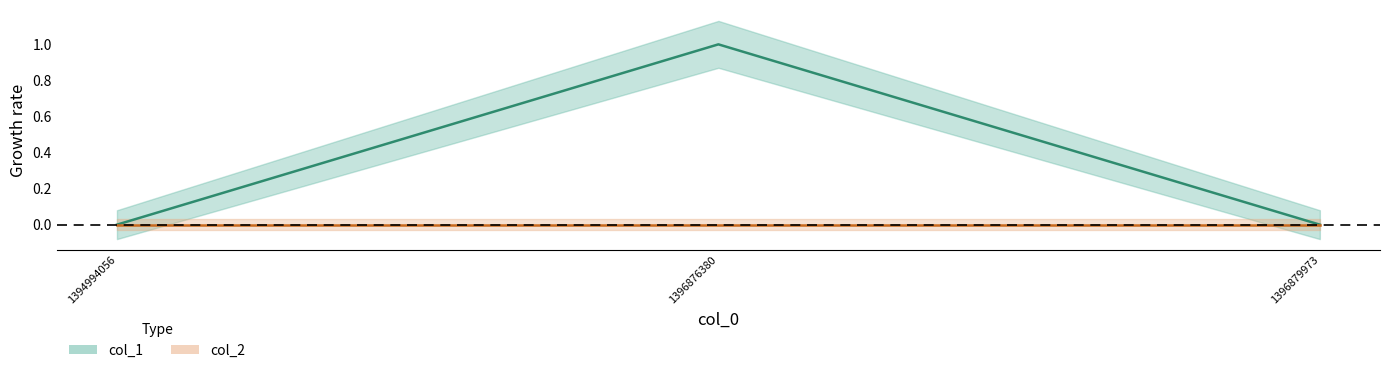

Count the number of categories in the chart.

3